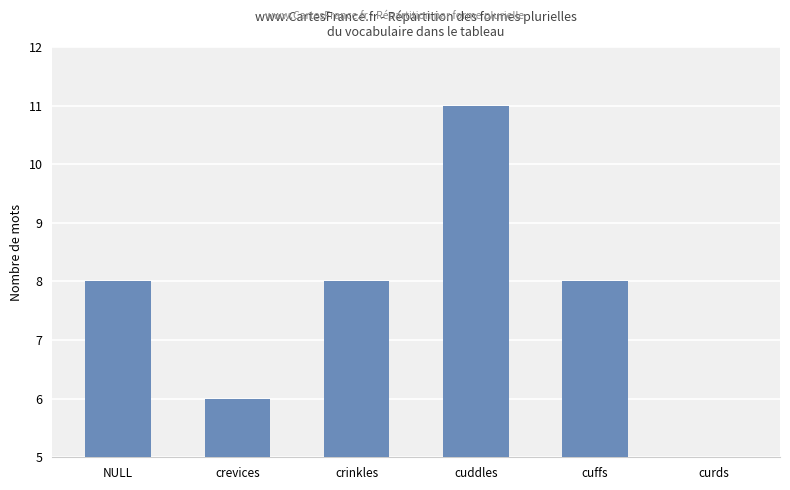

How many bars are there in total?

6